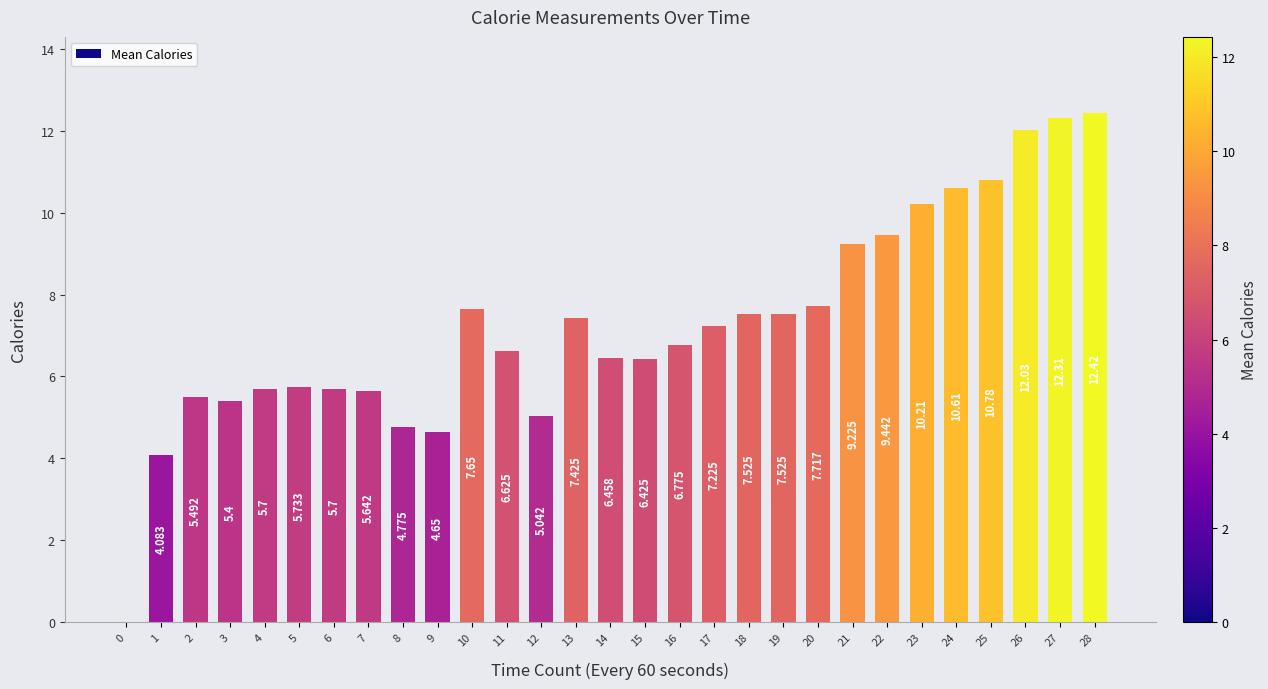

Which label corresponds to the largest value in the chart?

28